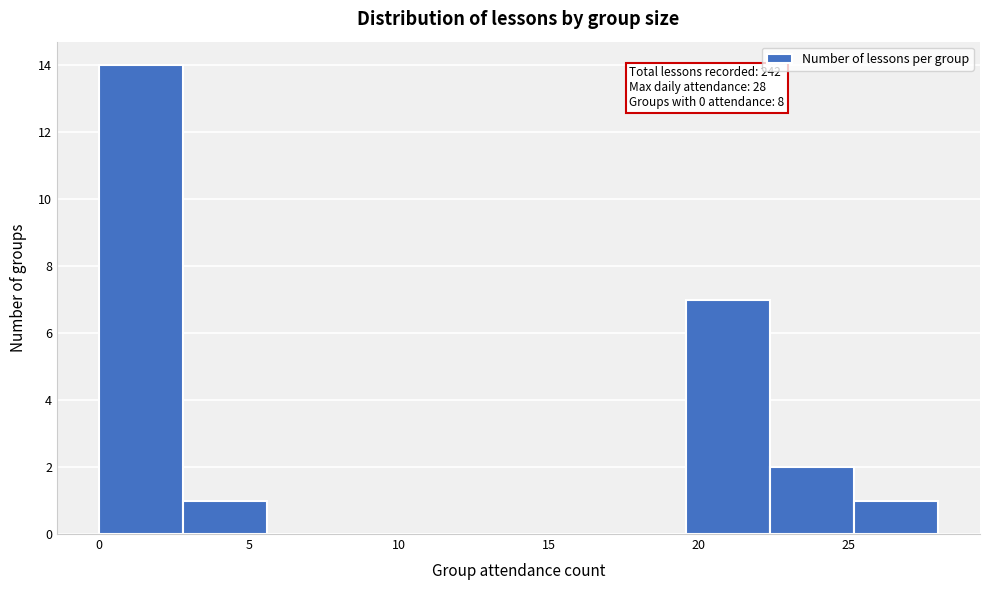

Over which range of the x-axis is the bar tallest?

0.0 to 2.8